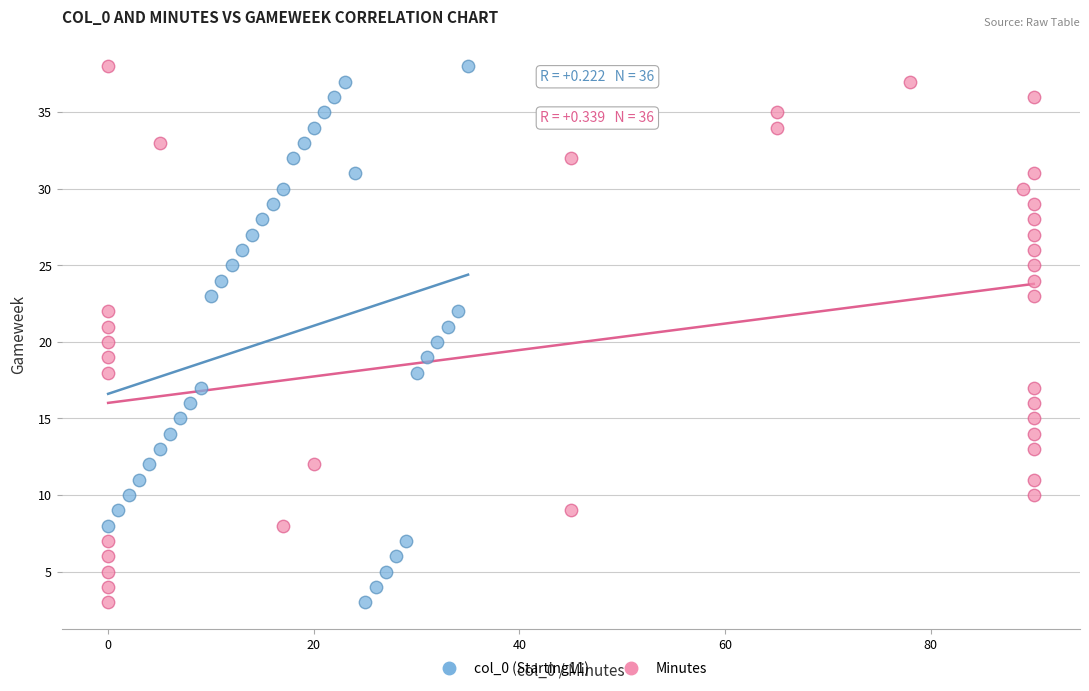

What are all the series names shown in the legend?

col_0 (Starting11), Minutes